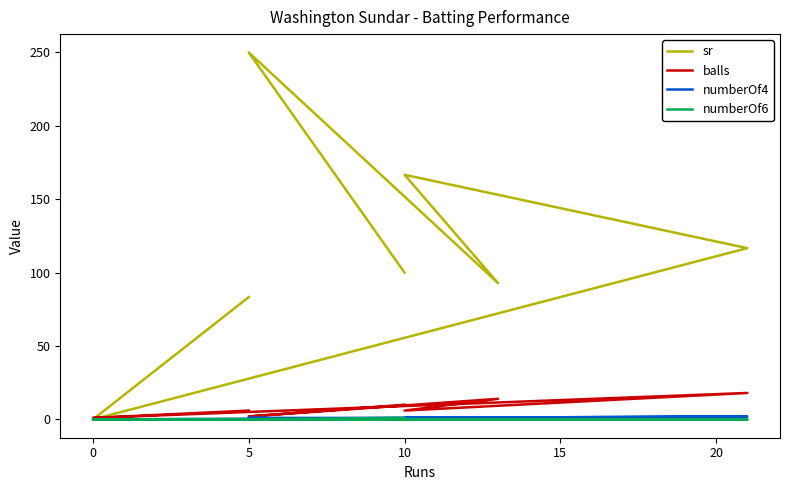

Where does the sr series first go above 100?

5